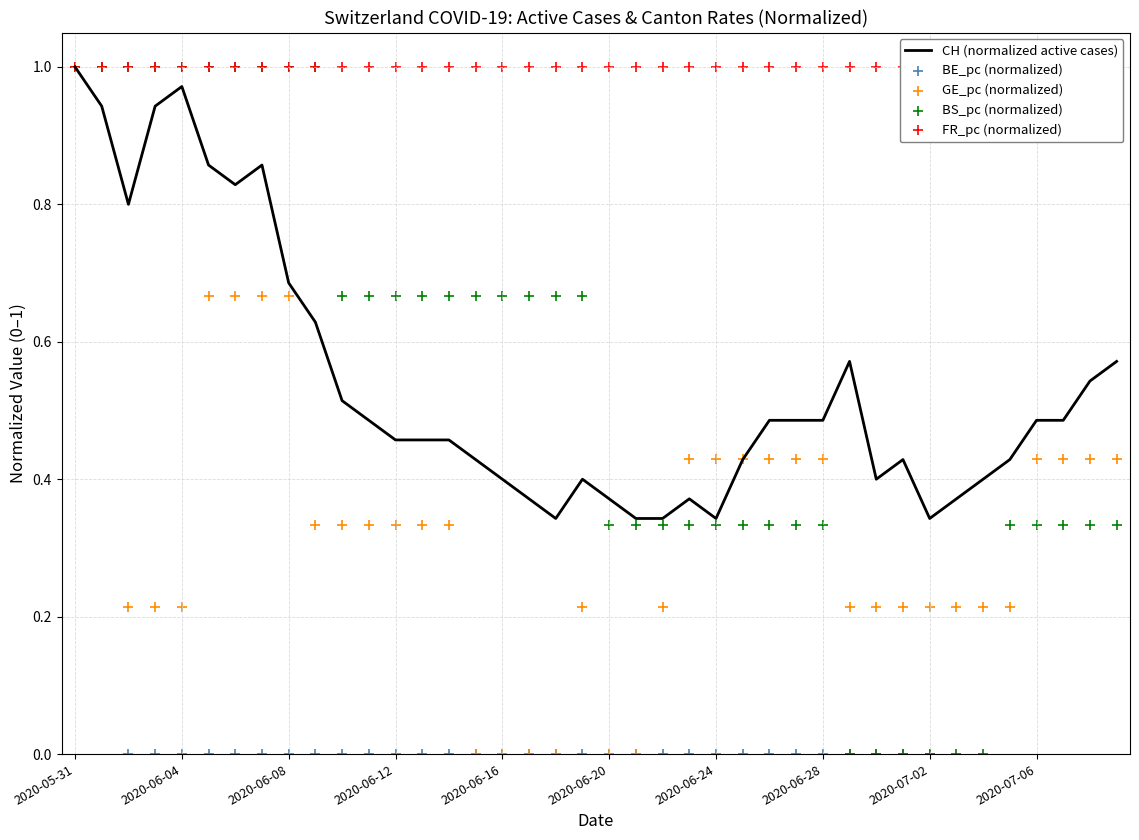

At how many categories does at least one series exceed 0?

40